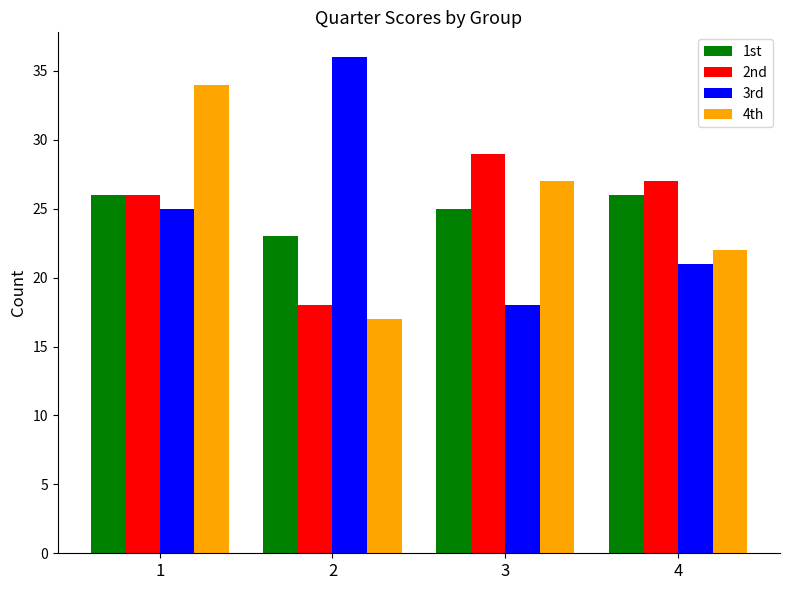

Which label corresponds to the largest value in the chart?

2